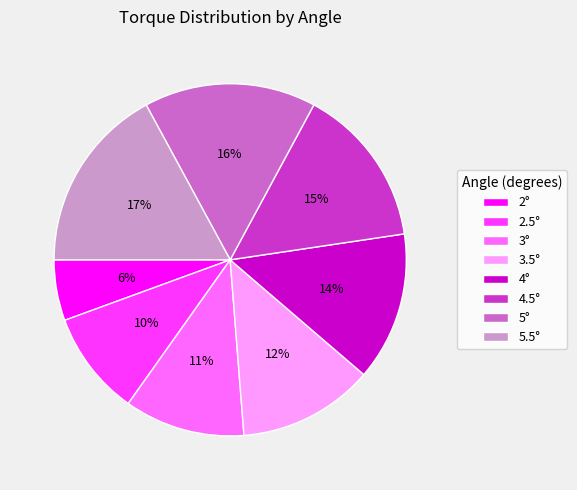

To the nearest percent, what is the average slice percentage?

12%